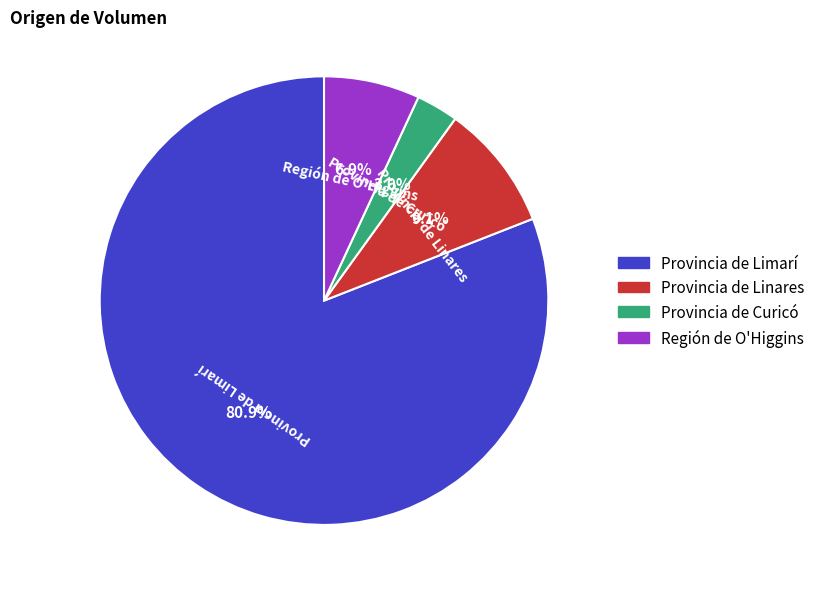

Rank the categories by value from lowest to highest.

Provincia de Curicó, Región de O'Higgins, Provincia de Linares, Provincia de Limarí